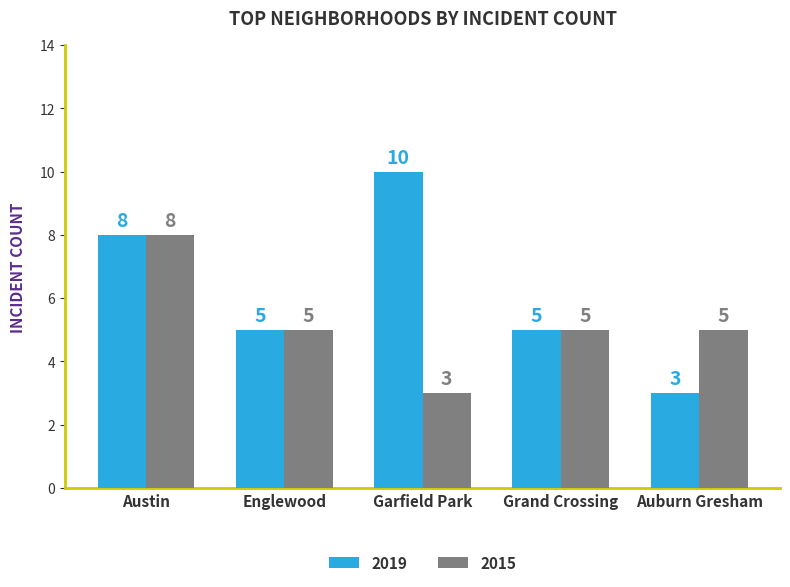

Between Englewood and Auburn Gresham, which series saw the biggest shift?

2019